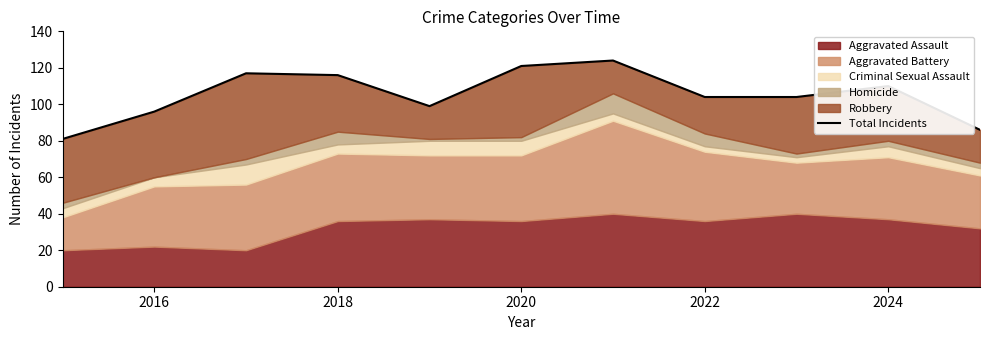

Is it true that the value at 2014 is 106?

False